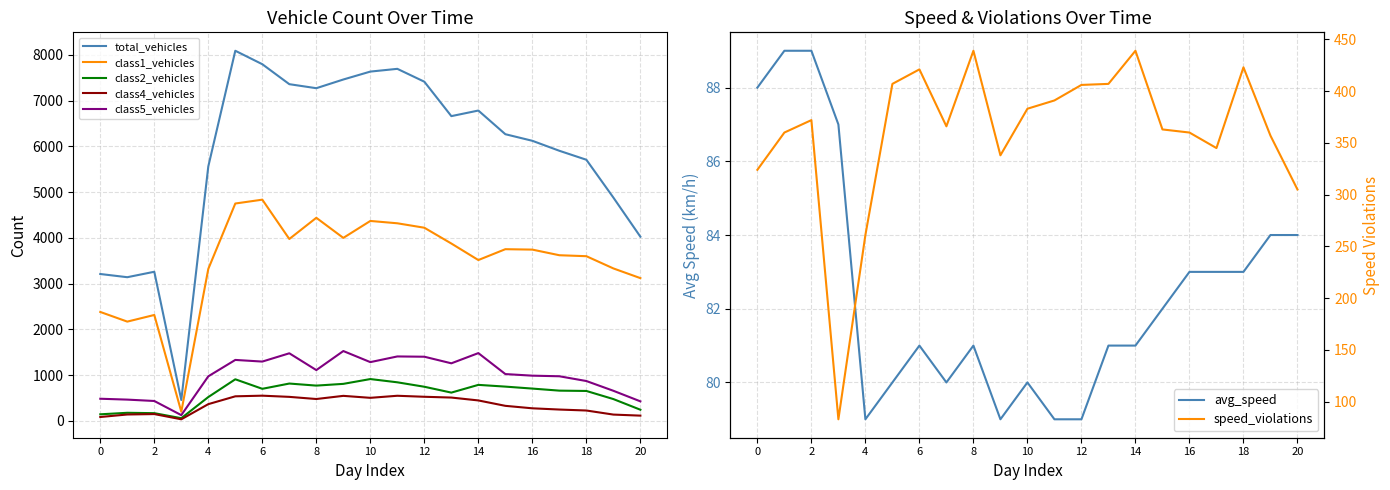

Rank the series at 1398/12/02 from highest to lowest value.

total_vehicles, class1_vehicles, class5_vehicles, class2_vehicles, class4_vehicles